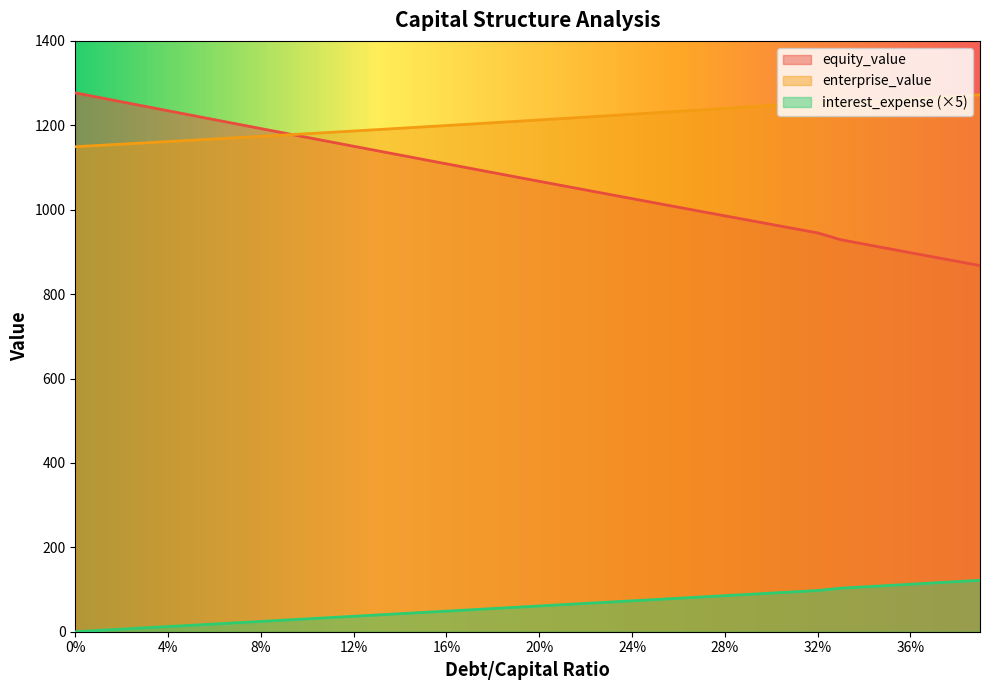

Reading left to right, transcribe all the data shown in this chart.

debt_capital: 1276.9	1266.2	1255.6	1245.0	1234.4	1223.8	1213.3	1202.7	1192.2	1181.7	1171.2	1160.8	1150.3	1139.9	1129.4	1119.0	1108.7	1098.3	1087.9	1077.6	1067.3	1057.0	1046.7	1036.5	1026.2	1016.0	1005.8	995.6	985.5	975.3	965.2	955.1	945.0	928.8	918.6	908.3	898.1	887.9	877.7	867.6
cost_capital: 1149.3	1152.3	1155.3	1158.3	1161.4	1164.5	1167.6	1170.7	1173.8	1177.0	1180.1	1183.3	1186.5	1189.7	1192.9	1196.2	1199.4	1202.7	1206.0	1209.3	1212.7	1216.0	1219.4	1222.8	1226.2	1229.6	1233.1	1236.5	1240.0	1243.5	1247.1	1250.6	1254.2	1251.6	1255.0	1258.4	1261.8	1265.3	1268.7	1272.2
equity_value: 0.0	3.1	6.1	9.2	12.2	15.3	18.3	21.4	24.4	27.5	30.5	33.6	36.6	39.7	42.7	45.8	48.8	51.9	54.9	58.0	61.0	64.1	67.1	70.2	73.2	76.3	79.3	82.4	85.4	88.5	91.5	94.6	97.6	103.1	106.3	109.4	112.5	115.6	118.8	121.9